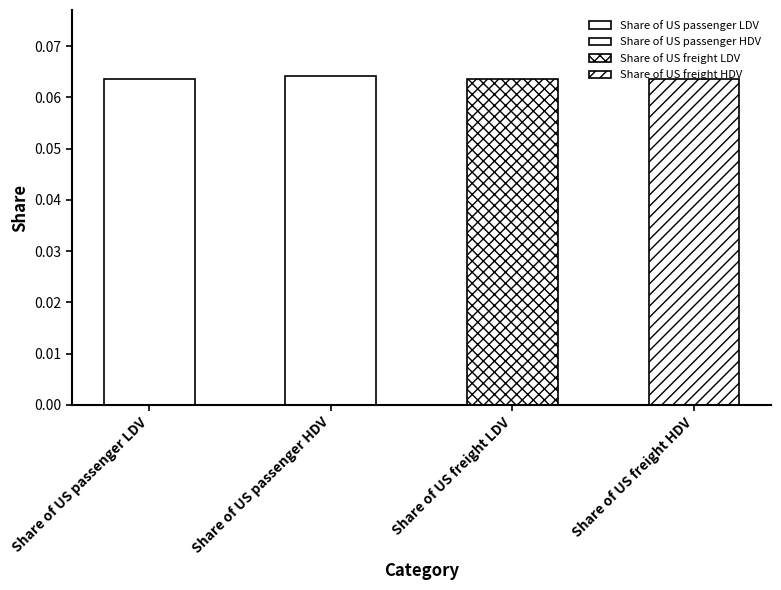

Is it true that the value at Share of US passenger LDV is 0.1?

False